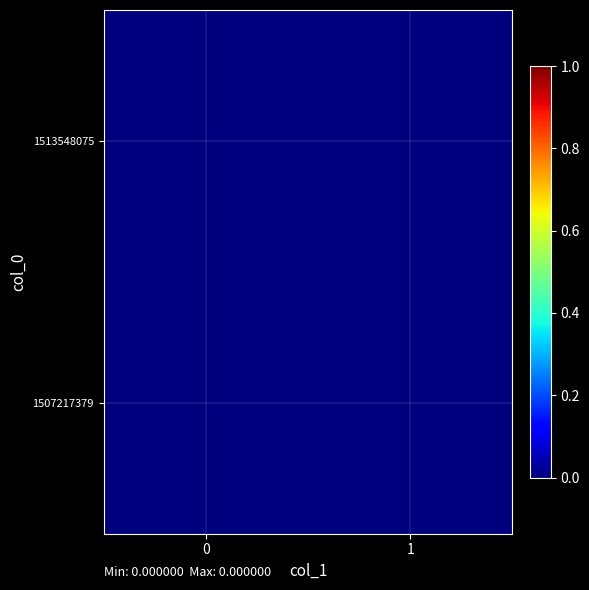

List the series in order of their overall mean, lowest first.

1507217379, 1513548075